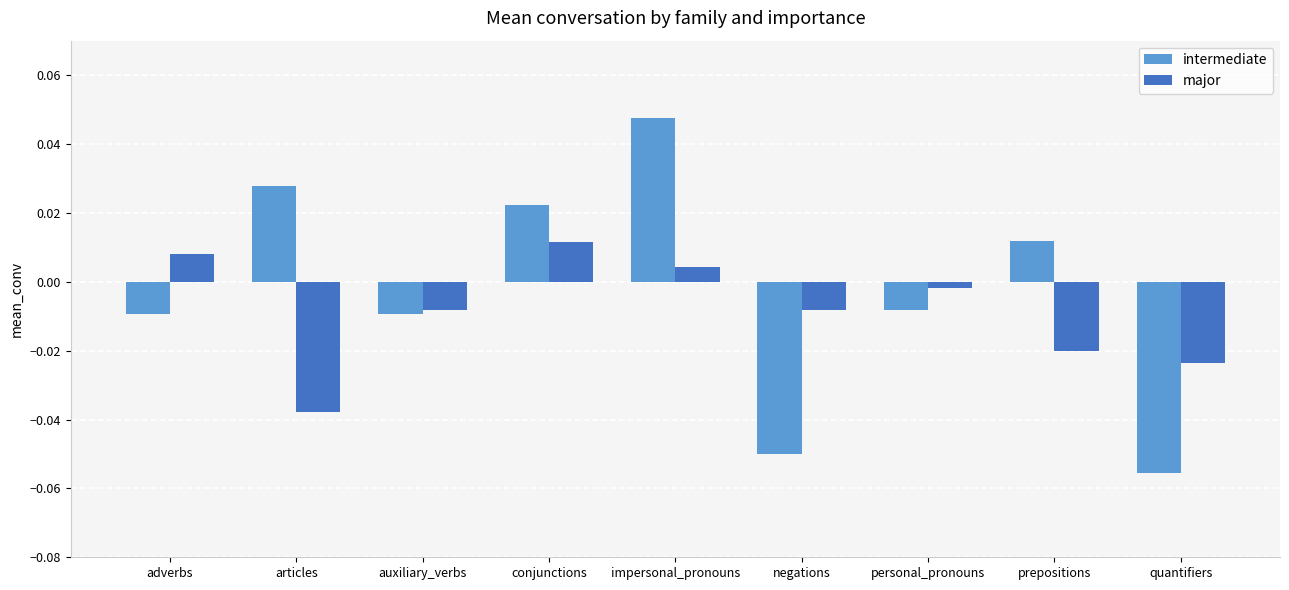

Which series has the largest range (max minus min)?

intermediate